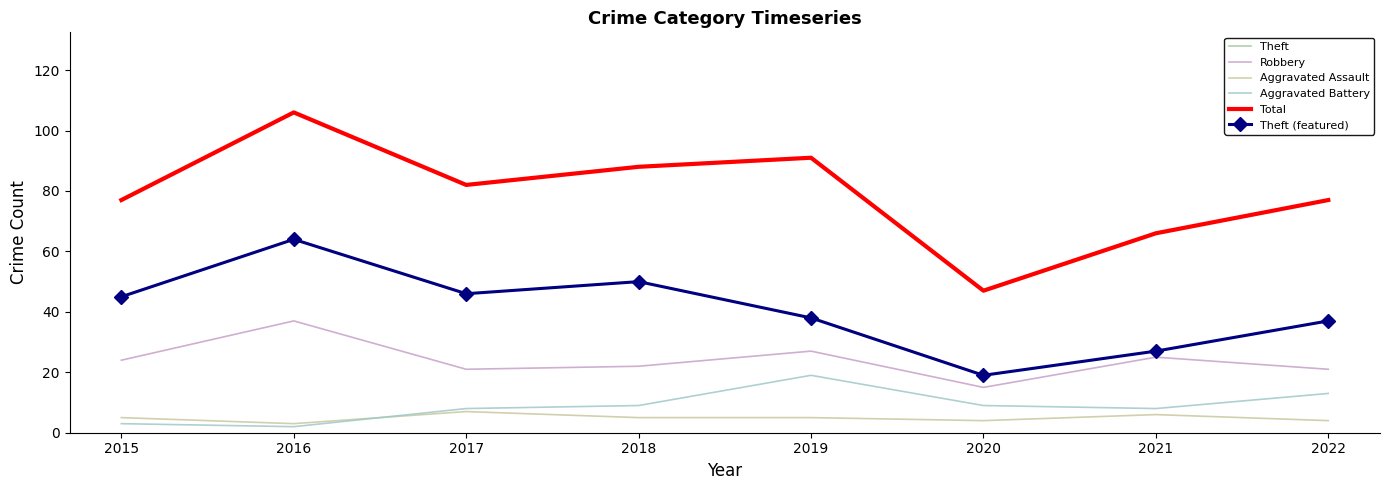

How many interior local valleys does the Aggravated Battery series have?

2